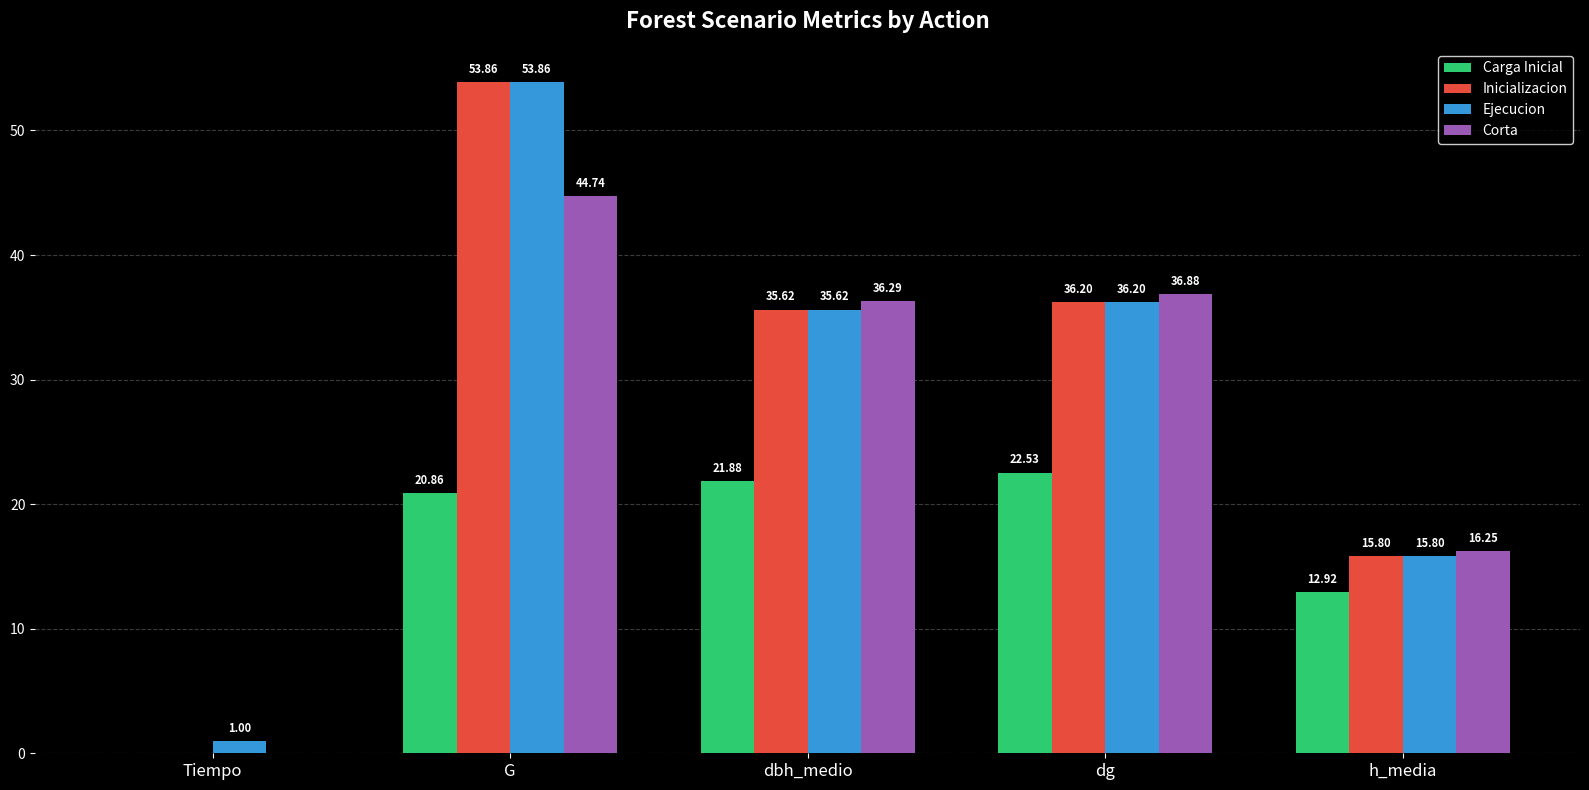

What is the sum of the Corta values at h_media and dbh_medio?

52.5